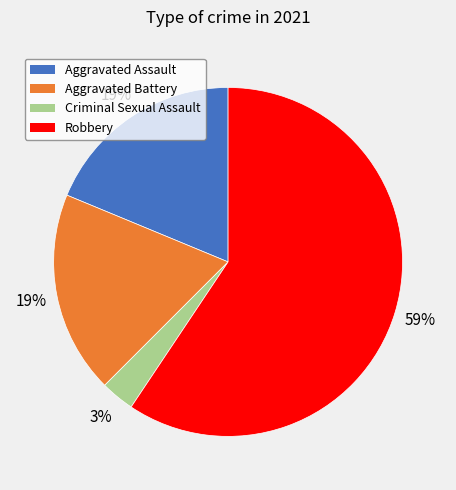

What is the majority slice?

Robbery